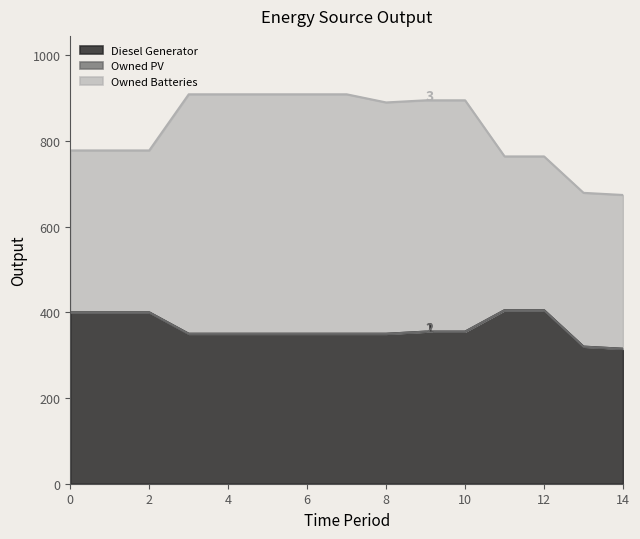

True or false: Owned Batteries and Owned PV intersect in this chart.

False